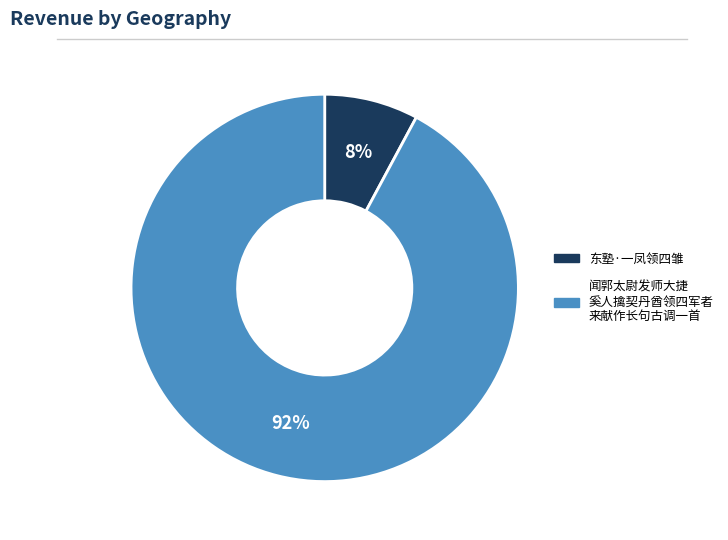

To the nearest percent, what is the difference between the largest and smallest slice percentages?

84%